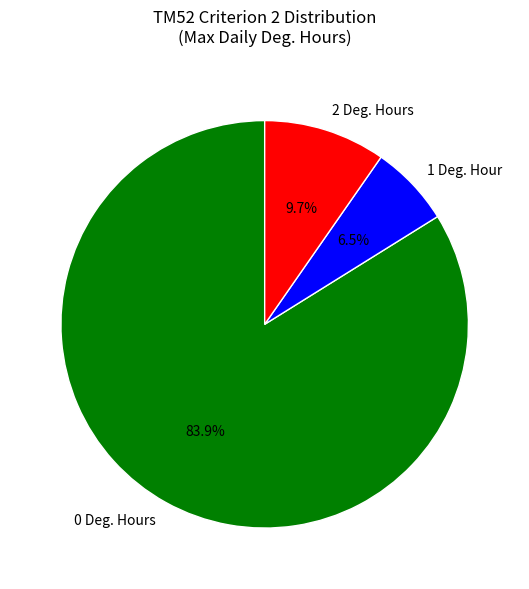

Is there any slice that represents more than half of the pie?

Yes